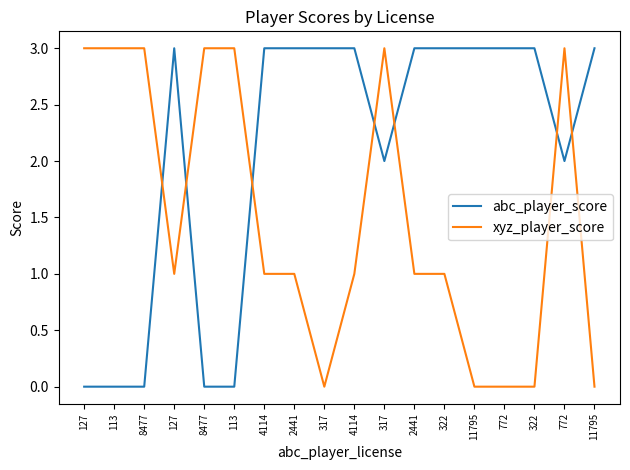

Does the chart display data point markers on the line(s)?

No